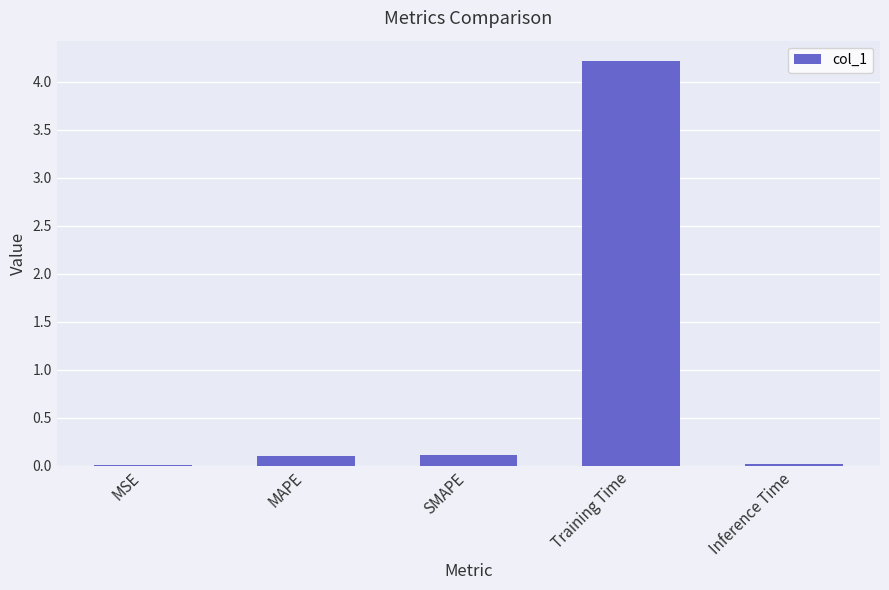

Between MSE and MAPE, which is larger?

MAPE